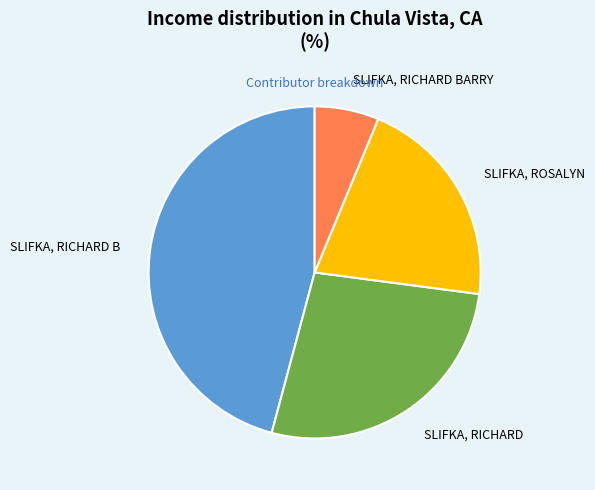

Rank the categories by value from highest to lowest.

SLIFKA, RICHARD B, SLIFKA, RICHARD, SLIFKA, ROSALYN, SLIFKA, RICHARD BARRY